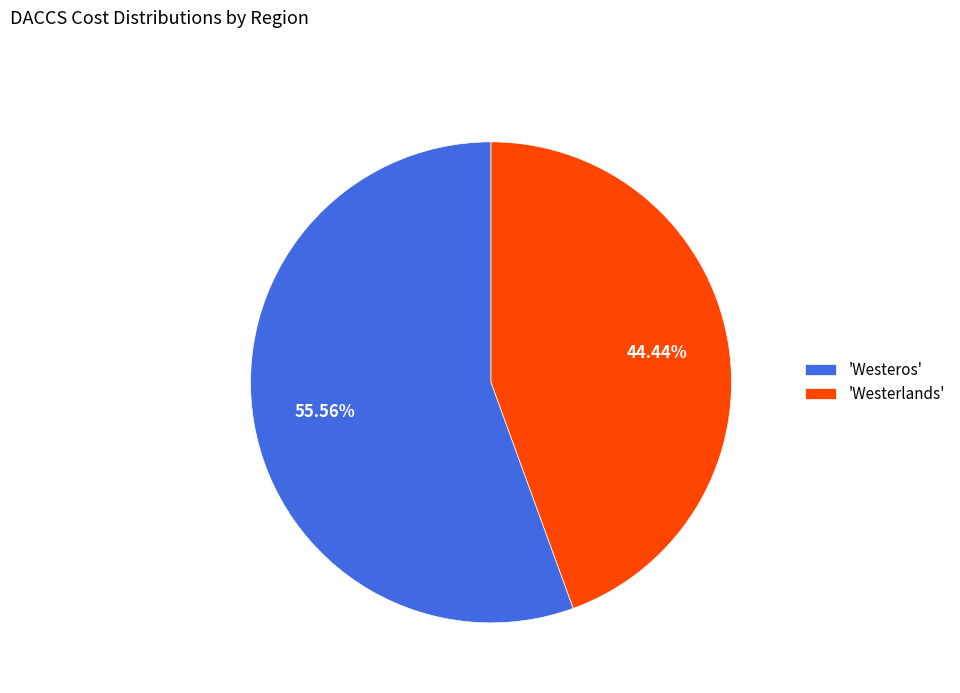

Is the sum of 'Westeros' and 'Westerlands' greater than half?

Yes